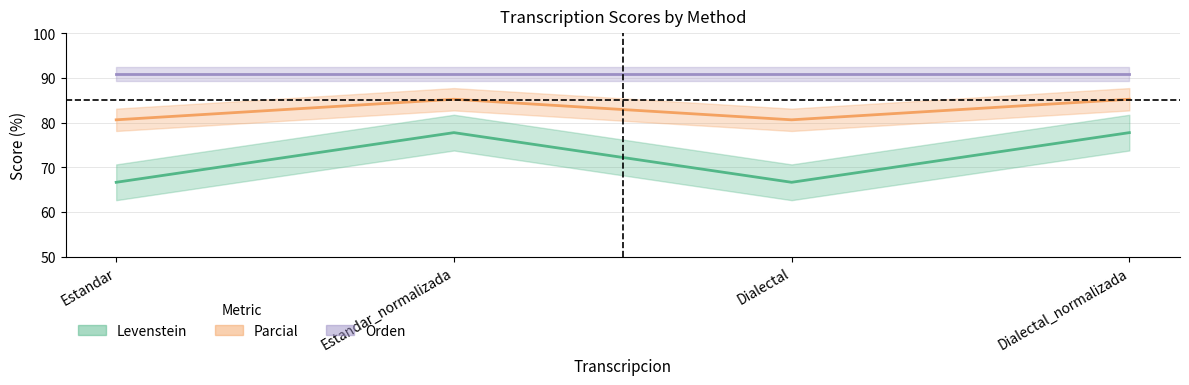

What value does the Levenstein series have at Estandar_normalizada?

77.8